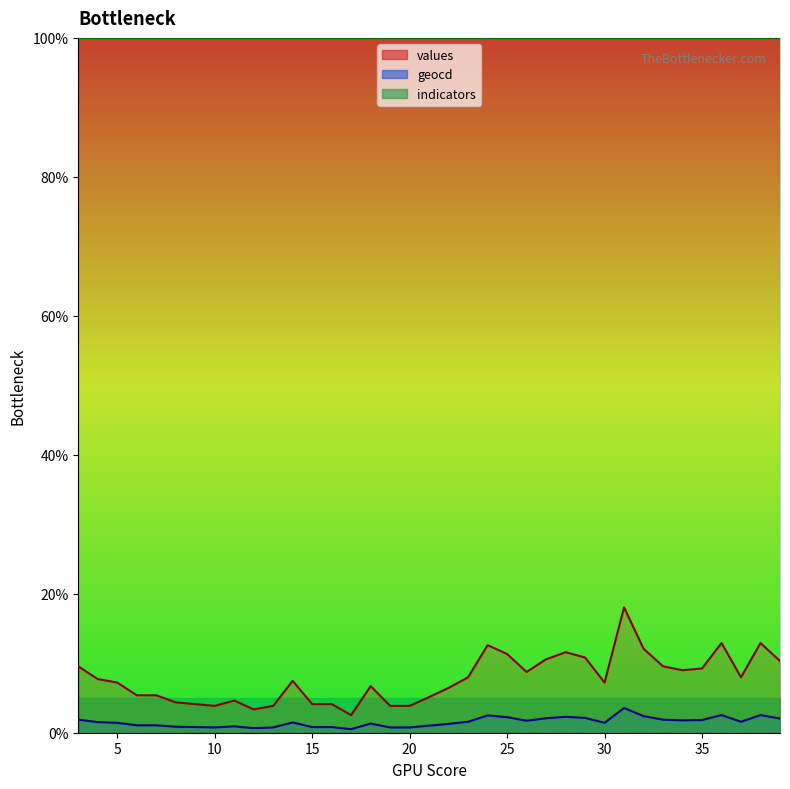

At 6, list the series in order from smallest to largest.

geocd, values